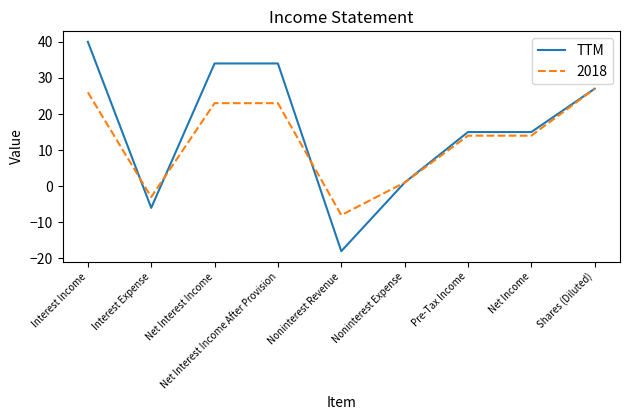

Which series has the widest spread of values?

TTM